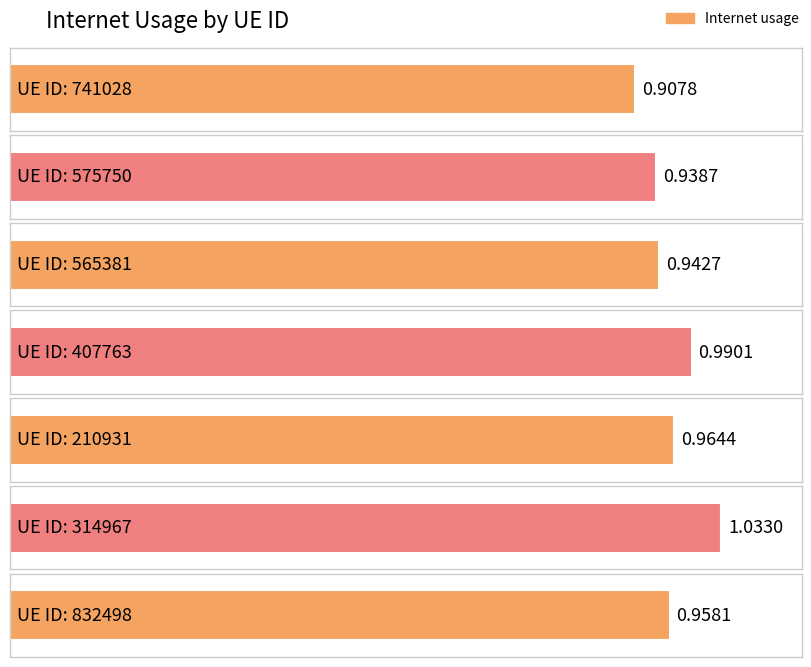

What is the minimum value shown in the chart?

0.9